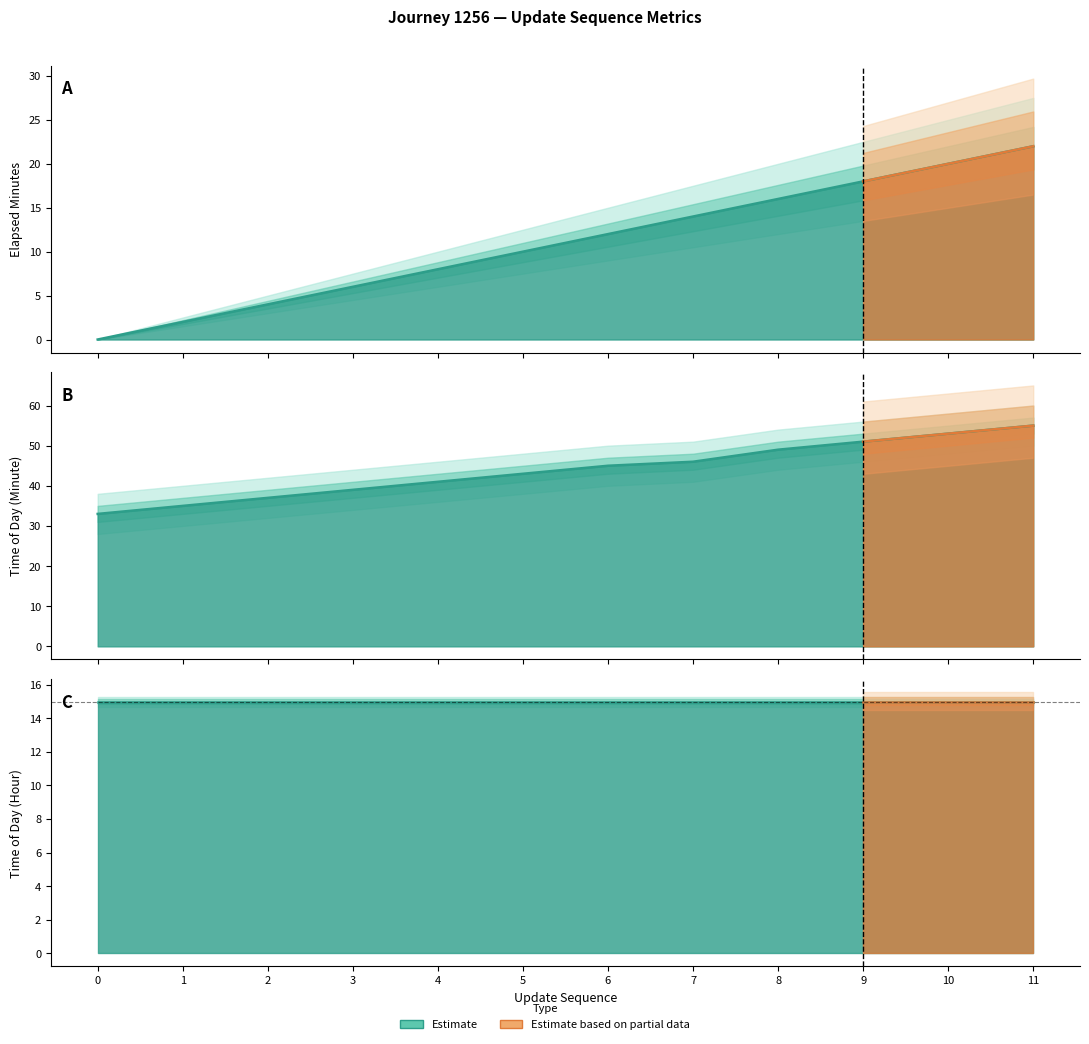

True or false: elapsed_minutes and is_rush_hour cross at least once.

False